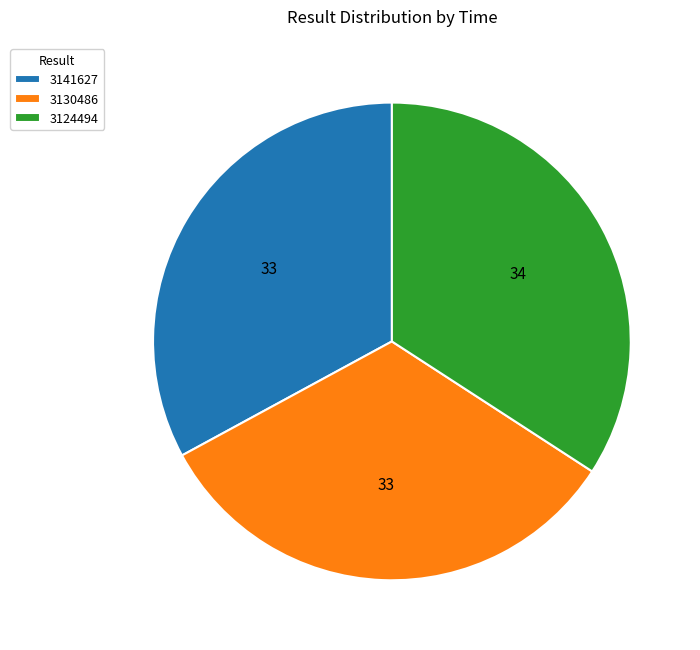

Is it true that 3141627 is 27% of the pie?

False